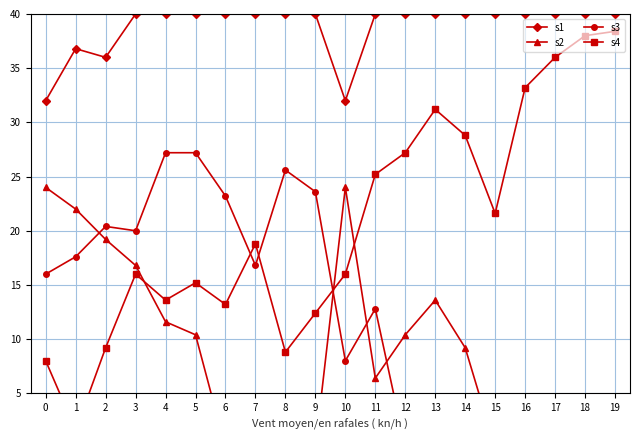

Which series has the widest spread of values?

s4